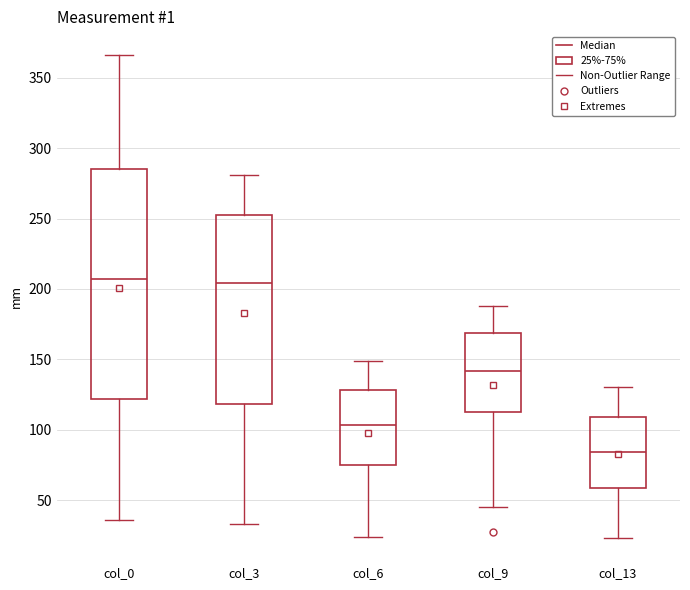

Comparing the boxes themselves (not the whiskers), which one is the tallest?

col_0